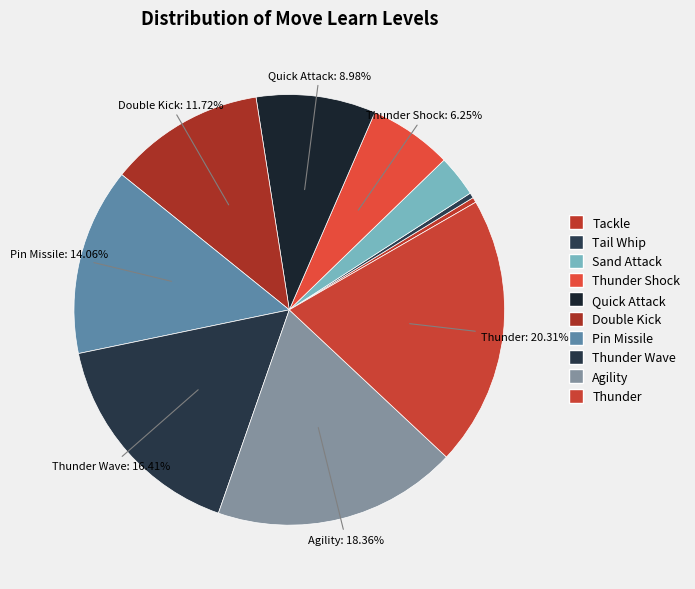

Rank the categories by value from lowest to highest.

Tackle, Tail Whip, Sand Attack, Thunder Shock, Quick Attack, Double Kick, Pin Missile, Thunder Wave, Agility, Thunder